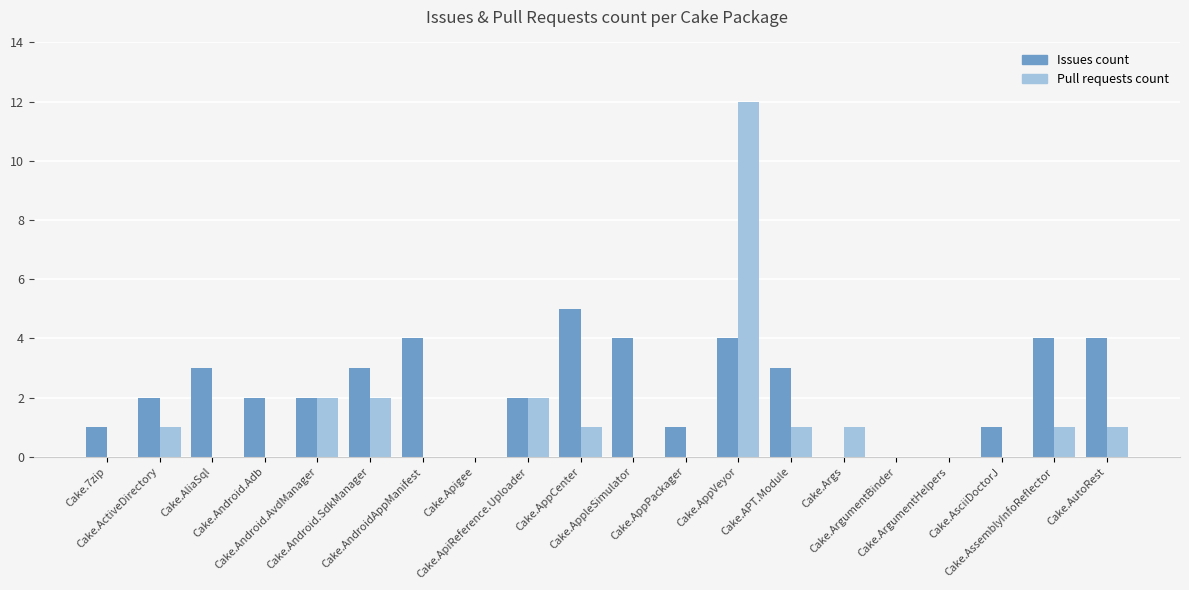

Are the bars horizontal?

No